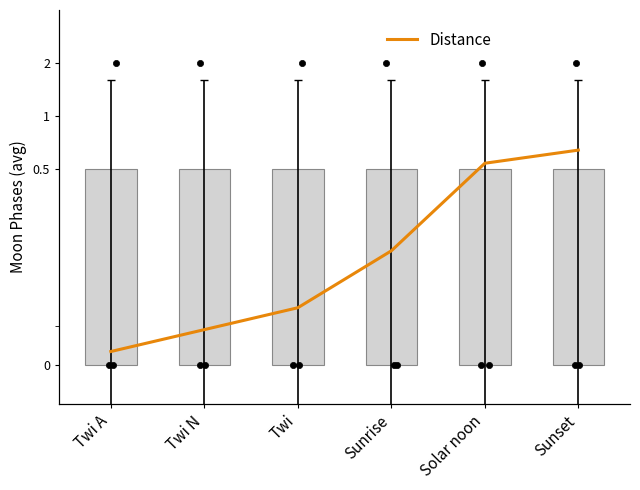

At which category is the sum across all series the highest?

Sunset